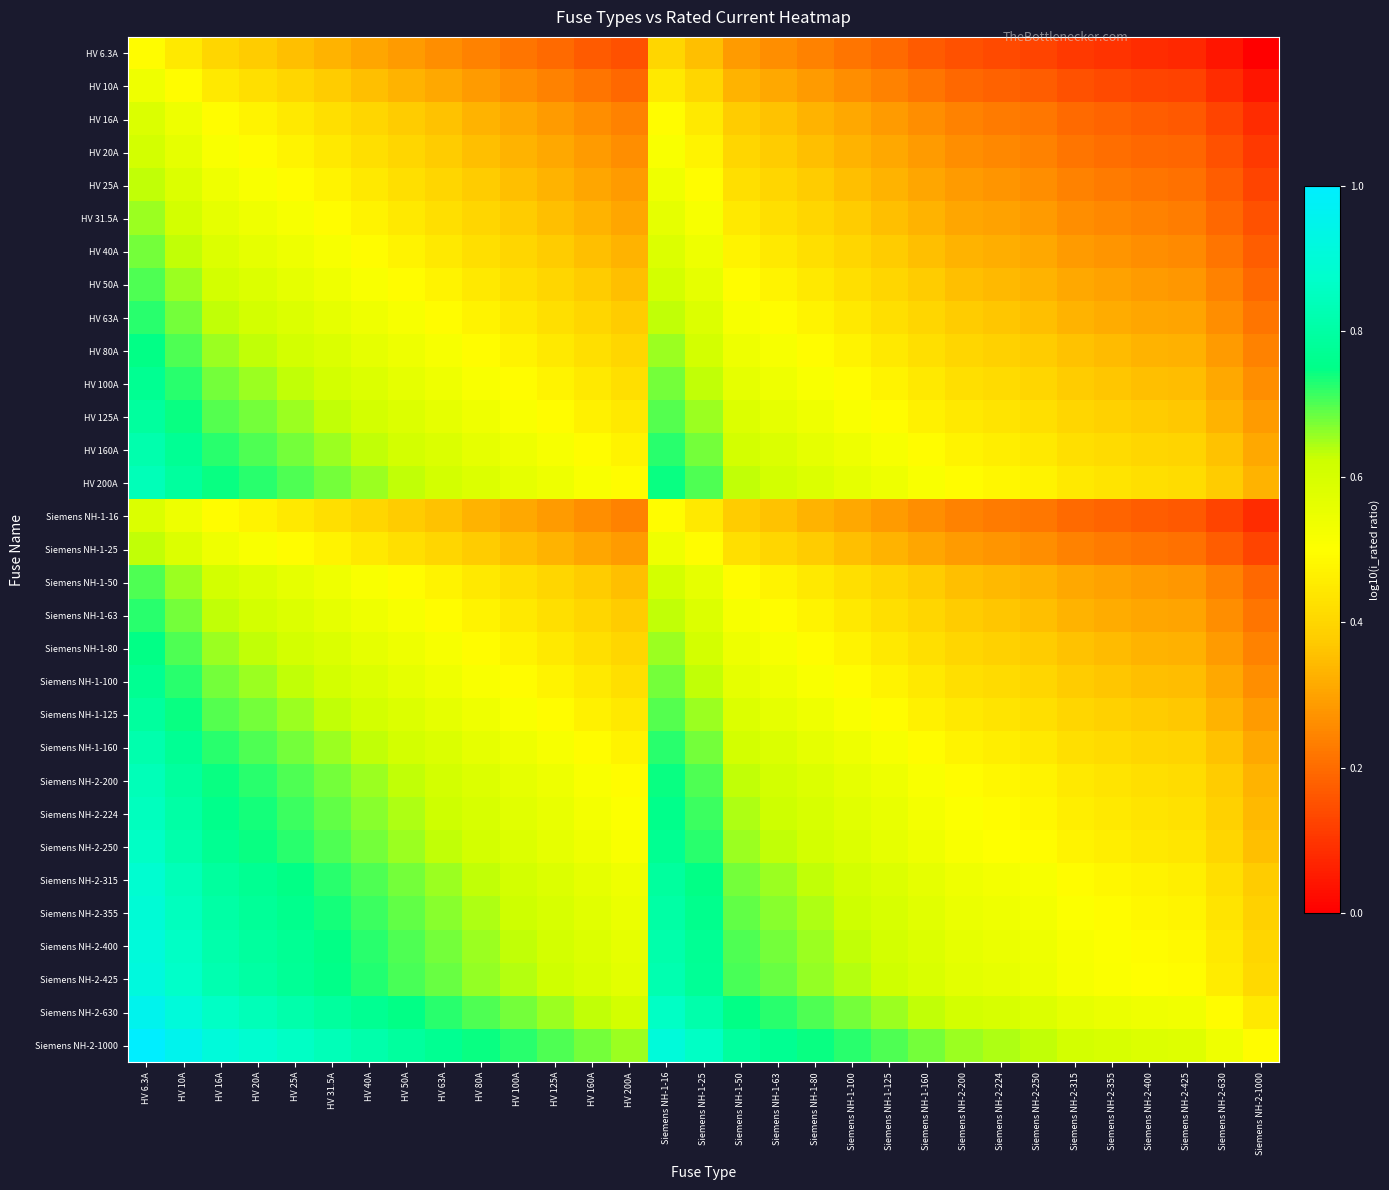

Reading left to right, extract all data points from this chart.

HV 6.3A: HV 6.3A=0.5	HV 10A=0.4	HV 16A=0.4	HV 20A=0.4	HV 25A=0.4	HV 31.5A=0.3	HV 40A=0.3	HV 50A=0.3	HV 63A=0.3	HV 80A=0.2	HV 100A=0.2	HV 125A=0.2	HV 160A=0.2	HV 200A=0.1	Siemens NH-1-16=0.4	Siemens NH-1-25=0.4	Siemens NH-1-50=0.3	Siemens NH-1-63=0.3	Siemens NH-1-80=0.2	Siemens NH-1-100=0.2	Siemens NH-1-125=0.2	Siemens NH-1-160=0.2	Siemens NH-2-200=0.1	Siemens NH-2-224=0.1	Siemens NH-2-250=0.1	Siemens NH-2-315=0.1	Siemens NH-2-355=0.1	Siemens NH-2-400=0.1	Siemens NH-2-425=0.1	Siemens NH-2-630=0.0	Siemens NH-2-1000=0.0
HV 10A: HV 6.3A=0.5	HV 10A=0.5	HV 16A=0.4	HV 20A=0.4	HV 25A=0.4	HV 31.5A=0.4	HV 40A=0.4	HV 50A=0.3	HV 63A=0.3	HV 80A=0.3	HV 100A=0.3	HV 125A=0.2	HV 160A=0.2	HV 200A=0.2	Siemens NH-1-16=0.4	Siemens NH-1-25=0.4	Siemens NH-1-50=0.3	Siemens NH-1-63=0.3	Siemens NH-1-80=0.3	Siemens NH-1-100=0.3	Siemens NH-1-125=0.2	Siemens NH-1-160=0.2	Siemens NH-2-200=0.2	Siemens NH-2-224=0.2	Siemens NH-2-250=0.2	Siemens NH-2-315=0.2	Siemens NH-2-355=0.1	Siemens NH-2-400=0.1	Siemens NH-2-425=0.1	Siemens NH-2-630=0.1	Siemens NH-2-1000=0.0
HV 16A: HV 6.3A=0.6	HV 10A=0.5	HV 16A=0.5	HV 20A=0.5	HV 25A=0.4	HV 31.5A=0.4	HV 40A=0.4	HV 50A=0.4	HV 63A=0.4	HV 80A=0.3	HV 100A=0.3	HV 125A=0.3	HV 160A=0.3	HV 200A=0.2	Siemens NH-1-16=0.5	Siemens NH-1-25=0.4	Siemens NH-1-50=0.4	Siemens NH-1-63=0.4	Siemens NH-1-80=0.3	Siemens NH-1-100=0.3	Siemens NH-1-125=0.3	Siemens NH-1-160=0.3	Siemens NH-2-200=0.2	Siemens NH-2-224=0.2	Siemens NH-2-250=0.2	Siemens NH-2-315=0.2	Siemens NH-2-355=0.2	Siemens NH-2-400=0.2	Siemens NH-2-425=0.2	Siemens NH-2-630=0.1	Siemens NH-2-1000=0.1
HV 20A: HV 6.3A=0.6	HV 10A=0.6	HV 16A=0.5	HV 20A=0.5	HV 25A=0.5	HV 31.5A=0.4	HV 40A=0.4	HV 50A=0.4	HV 63A=0.4	HV 80A=0.4	HV 100A=0.3	HV 125A=0.3	HV 160A=0.3	HV 200A=0.3	Siemens NH-1-16=0.5	Siemens NH-1-25=0.5	Siemens NH-1-50=0.4	Siemens NH-1-63=0.4	Siemens NH-1-80=0.4	Siemens NH-1-100=0.3	Siemens NH-1-125=0.3	Siemens NH-1-160=0.3	Siemens NH-2-200=0.3	Siemens NH-2-224=0.3	Siemens NH-2-250=0.2	Siemens NH-2-315=0.2	Siemens NH-2-355=0.2	Siemens NH-2-400=0.2	Siemens NH-2-425=0.2	Siemens NH-2-630=0.2	Siemens NH-2-1000=0.1
HV 25A: HV 6.3A=0.6	HV 10A=0.6	HV 16A=0.5	HV 20A=0.5	HV 25A=0.5	HV 31.5A=0.5	HV 40A=0.4	HV 50A=0.4	HV 63A=0.4	HV 80A=0.4	HV 100A=0.4	HV 125A=0.3	HV 160A=0.3	HV 200A=0.3	Siemens NH-1-16=0.5	Siemens NH-1-25=0.5	Siemens NH-1-50=0.4	Siemens NH-1-63=0.4	Siemens NH-1-80=0.4	Siemens NH-1-100=0.4	Siemens NH-1-125=0.3	Siemens NH-1-160=0.3	Siemens NH-2-200=0.3	Siemens NH-2-224=0.3	Siemens NH-2-250=0.3	Siemens NH-2-315=0.2	Siemens NH-2-355=0.2	Siemens NH-2-400=0.2	Siemens NH-2-425=0.2	Siemens NH-2-630=0.2	Siemens NH-2-1000=0.1
HV 31.5A: HV 6.3A=0.7	HV 10A=0.6	HV 16A=0.6	HV 20A=0.5	HV 25A=0.5	HV 31.5A=0.5	HV 40A=0.5	HV 50A=0.4	HV 63A=0.4	HV 80A=0.4	HV 100A=0.4	HV 125A=0.4	HV 160A=0.3	HV 200A=0.3	Siemens NH-1-16=0.6	Siemens NH-1-25=0.5	Siemens NH-1-50=0.4	Siemens NH-1-63=0.4	Siemens NH-1-80=0.4	Siemens NH-1-100=0.4	Siemens NH-1-125=0.4	Siemens NH-1-160=0.3	Siemens NH-2-200=0.3	Siemens NH-2-224=0.3	Siemens NH-2-250=0.3	Siemens NH-2-315=0.3	Siemens NH-2-355=0.3	Siemens NH-2-400=0.2	Siemens NH-2-425=0.2	Siemens NH-2-630=0.2	Siemens NH-2-1000=0.1
HV 40A: HV 6.3A=0.7	HV 10A=0.6	HV 16A=0.6	HV 20A=0.6	HV 25A=0.5	HV 31.5A=0.5	HV 40A=0.5	HV 50A=0.5	HV 63A=0.4	HV 80A=0.4	HV 100A=0.4	HV 125A=0.4	HV 160A=0.4	HV 200A=0.3	Siemens NH-1-16=0.6	Siemens NH-1-25=0.5	Siemens NH-1-50=0.5	Siemens NH-1-63=0.4	Siemens NH-1-80=0.4	Siemens NH-1-100=0.4	Siemens NH-1-125=0.4	Siemens NH-1-160=0.4	Siemens NH-2-200=0.3	Siemens NH-2-224=0.3	Siemens NH-2-250=0.3	Siemens NH-2-315=0.3	Siemens NH-2-355=0.3	Siemens NH-2-400=0.3	Siemens NH-2-425=0.3	Siemens NH-2-630=0.2	Siemens NH-2-1000=0.2
HV 50A: HV 6.3A=0.7	HV 10A=0.7	HV 16A=0.6	HV 20A=0.6	HV 25A=0.6	HV 31.5A=0.5	HV 40A=0.5	HV 50A=0.5	HV 63A=0.5	HV 80A=0.4	HV 100A=0.4	HV 125A=0.4	HV 160A=0.4	HV 200A=0.4	Siemens NH-1-16=0.6	Siemens NH-1-25=0.6	Siemens NH-1-50=0.5	Siemens NH-1-63=0.5	Siemens NH-1-80=0.4	Siemens NH-1-100=0.4	Siemens NH-1-125=0.4	Siemens NH-1-160=0.4	Siemens NH-2-200=0.4	Siemens NH-2-224=0.3	Siemens NH-2-250=0.3	Siemens NH-2-315=0.3	Siemens NH-2-355=0.3	Siemens NH-2-400=0.3	Siemens NH-2-425=0.3	Siemens NH-2-630=0.2	Siemens NH-2-1000=0.2
HV 63A: HV 6.3A=0.7	HV 10A=0.7	HV 16A=0.6	HV 20A=0.6	HV 25A=0.6	HV 31.5A=0.6	HV 40A=0.5	HV 50A=0.5	HV 63A=0.5	HV 80A=0.5	HV 100A=0.4	HV 125A=0.4	HV 160A=0.4	HV 200A=0.4	Siemens NH-1-16=0.6	Siemens NH-1-25=0.6	Siemens NH-1-50=0.5	Siemens NH-1-63=0.5	Siemens NH-1-80=0.5	Siemens NH-1-100=0.4	Siemens NH-1-125=0.4	Siemens NH-1-160=0.4	Siemens NH-2-200=0.4	Siemens NH-2-224=0.4	Siemens NH-2-250=0.4	Siemens NH-2-315=0.3	Siemens NH-2-355=0.3	Siemens NH-2-400=0.3	Siemens NH-2-425=0.3	Siemens NH-2-630=0.3	Siemens NH-2-1000=0.2
HV 80A: HV 6.3A=0.7	HV 10A=0.7	HV 16A=0.7	HV 20A=0.6	HV 25A=0.6	HV 31.5A=0.6	HV 40A=0.6	HV 50A=0.5	HV 63A=0.5	HV 80A=0.5	HV 100A=0.5	HV 125A=0.4	HV 160A=0.4	HV 200A=0.4	Siemens NH-1-16=0.7	Siemens NH-1-25=0.6	Siemens NH-1-50=0.5	Siemens NH-1-63=0.5	Siemens NH-1-80=0.5	Siemens NH-1-100=0.5	Siemens NH-1-125=0.4	Siemens NH-1-160=0.4	Siemens NH-2-200=0.4	Siemens NH-2-224=0.4	Siemens NH-2-250=0.4	Siemens NH-2-315=0.4	Siemens NH-2-355=0.3	Siemens NH-2-400=0.3	Siemens NH-2-425=0.3	Siemens NH-2-630=0.3	Siemens NH-2-1000=0.2
HV 100A: HV 6.3A=0.8	HV 10A=0.7	HV 16A=0.7	HV 20A=0.7	HV 25A=0.6	HV 31.5A=0.6	HV 40A=0.6	HV 50A=0.6	HV 63A=0.5	HV 80A=0.5	HV 100A=0.5	HV 125A=0.5	HV 160A=0.4	HV 200A=0.4	Siemens NH-1-16=0.7	Siemens NH-1-25=0.6	Siemens NH-1-50=0.6	Siemens NH-1-63=0.5	Siemens NH-1-80=0.5	Siemens NH-1-100=0.5	Siemens NH-1-125=0.5	Siemens NH-1-160=0.4	Siemens NH-2-200=0.4	Siemens NH-2-224=0.4	Siemens NH-2-250=0.4	Siemens NH-2-315=0.4	Siemens NH-2-355=0.4	Siemens NH-2-400=0.4	Siemens NH-2-425=0.3	Siemens NH-2-630=0.3	Siemens NH-2-1000=0.3
HV 125A: HV 6.3A=0.8	HV 10A=0.7	HV 16A=0.7	HV 20A=0.7	HV 25A=0.7	HV 31.5A=0.6	HV 40A=0.6	HV 50A=0.6	HV 63A=0.6	HV 80A=0.5	HV 100A=0.5	HV 125A=0.5	HV 160A=0.5	HV 200A=0.4	Siemens NH-1-16=0.7	Siemens NH-1-25=0.7	Siemens NH-1-50=0.6	Siemens NH-1-63=0.6	Siemens NH-1-80=0.5	Siemens NH-1-100=0.5	Siemens NH-1-125=0.5	Siemens NH-1-160=0.5	Siemens NH-2-200=0.4	Siemens NH-2-224=0.4	Siemens NH-2-250=0.4	Siemens NH-2-315=0.4	Siemens NH-2-355=0.4	Siemens NH-2-400=0.4	Siemens NH-2-425=0.4	Siemens NH-2-630=0.3	Siemens NH-2-1000=0.3
HV 160A: HV 6.3A=0.8	HV 10A=0.8	HV 16A=0.7	HV 20A=0.7	HV 25A=0.7	HV 31.5A=0.7	HV 40A=0.6	HV 50A=0.6	HV 63A=0.6	HV 80A=0.6	HV 100A=0.5	HV 125A=0.5	HV 160A=0.5	HV 200A=0.5	Siemens NH-1-16=0.7	Siemens NH-1-25=0.7	Siemens NH-1-50=0.6	Siemens NH-1-63=0.6	Siemens NH-1-80=0.6	Siemens NH-1-100=0.5	Siemens NH-1-125=0.5	Siemens NH-1-160=0.5	Siemens NH-2-200=0.5	Siemens NH-2-224=0.5	Siemens NH-2-250=0.4	Siemens NH-2-315=0.4	Siemens NH-2-355=0.4	Siemens NH-2-400=0.4	Siemens NH-2-425=0.4	Siemens NH-2-630=0.4	Siemens NH-2-1000=0.3
HV 200A: HV 6.3A=0.8	HV 10A=0.8	HV 16A=0.7	HV 20A=0.7	HV 25A=0.7	HV 31.5A=0.7	HV 40A=0.7	HV 50A=0.6	HV 63A=0.6	HV 80A=0.6	HV 100A=0.6	HV 125A=0.5	HV 160A=0.5	HV 200A=0.5	Siemens NH-1-16=0.7	Siemens NH-1-25=0.7	Siemens NH-1-50=0.6	Siemens NH-1-63=0.6	Siemens NH-1-80=0.6	Siemens NH-1-100=0.6	Siemens NH-1-125=0.5	Siemens NH-1-160=0.5	Siemens NH-2-200=0.5	Siemens NH-2-224=0.5	Siemens NH-2-250=0.5	Siemens NH-2-315=0.4	Siemens NH-2-355=0.4	Siemens NH-2-400=0.4	Siemens NH-2-425=0.4	Siemens NH-2-630=0.4	Siemens NH-2-1000=0.3
Siemens NH-1-16: HV 6.3A=0.6	HV 10A=0.5	HV 16A=0.5	HV 20A=0.5	HV 25A=0.4	HV 31.5A=0.4	HV 40A=0.4	HV 50A=0.4	HV 63A=0.4	HV 80A=0.3	HV 100A=0.3	HV 125A=0.3	HV 160A=0.3	HV 200A=0.2	Siemens NH-1-16=0.5	Siemens NH-1-25=0.4	Siemens NH-1-50=0.4	Siemens NH-1-63=0.4	Siemens NH-1-80=0.3	Siemens NH-1-100=0.3	Siemens NH-1-125=0.3	Siemens NH-1-160=0.3	Siemens NH-2-200=0.2	Siemens NH-2-224=0.2	Siemens NH-2-250=0.2	Siemens NH-2-315=0.2	Siemens NH-2-355=0.2	Siemens NH-2-400=0.2	Siemens NH-2-425=0.2	Siemens NH-2-630=0.1	Siemens NH-2-1000=0.1
Siemens NH-1-25: HV 6.3A=0.6	HV 10A=0.6	HV 16A=0.5	HV 20A=0.5	HV 25A=0.5	HV 31.5A=0.5	HV 40A=0.4	HV 50A=0.4	HV 63A=0.4	HV 80A=0.4	HV 100A=0.4	HV 125A=0.3	HV 160A=0.3	HV 200A=0.3	Siemens NH-1-16=0.5	Siemens NH-1-25=0.5	Siemens NH-1-50=0.4	Siemens NH-1-63=0.4	Siemens NH-1-80=0.4	Siemens NH-1-100=0.4	Siemens NH-1-125=0.3	Siemens NH-1-160=0.3	Siemens NH-2-200=0.3	Siemens NH-2-224=0.3	Siemens NH-2-250=0.3	Siemens NH-2-315=0.2	Siemens NH-2-355=0.2	Siemens NH-2-400=0.2	Siemens NH-2-425=0.2	Siemens NH-2-630=0.2	Siemens NH-2-1000=0.1
Siemens NH-1-50: HV 6.3A=0.7	HV 10A=0.7	HV 16A=0.6	HV 20A=0.6	HV 25A=0.6	HV 31.5A=0.5	HV 40A=0.5	HV 50A=0.5	HV 63A=0.5	HV 80A=0.4	HV 100A=0.4	HV 125A=0.4	HV 160A=0.4	HV 200A=0.4	Siemens NH-1-16=0.6	Siemens NH-1-25=0.6	Siemens NH-1-50=0.5	Siemens NH-1-63=0.5	Siemens NH-1-80=0.4	Siemens NH-1-100=0.4	Siemens NH-1-125=0.4	Siemens NH-1-160=0.4	Siemens NH-2-200=0.4	Siemens NH-2-224=0.3	Siemens NH-2-250=0.3	Siemens NH-2-315=0.3	Siemens NH-2-355=0.3	Siemens NH-2-400=0.3	Siemens NH-2-425=0.3	Siemens NH-2-630=0.2	Siemens NH-2-1000=0.2
Siemens NH-1-63: HV 6.3A=0.7	HV 10A=0.7	HV 16A=0.6	HV 20A=0.6	HV 25A=0.6	HV 31.5A=0.6	HV 40A=0.5	HV 50A=0.5	HV 63A=0.5	HV 80A=0.5	HV 100A=0.4	HV 125A=0.4	HV 160A=0.4	HV 200A=0.4	Siemens NH-1-16=0.6	Siemens NH-1-25=0.6	Siemens NH-1-50=0.5	Siemens NH-1-63=0.5	Siemens NH-1-80=0.5	Siemens NH-1-100=0.4	Siemens NH-1-125=0.4	Siemens NH-1-160=0.4	Siemens NH-2-200=0.4	Siemens NH-2-224=0.4	Siemens NH-2-250=0.4	Siemens NH-2-315=0.3	Siemens NH-2-355=0.3	Siemens NH-2-400=0.3	Siemens NH-2-425=0.3	Siemens NH-2-630=0.3	Siemens NH-2-1000=0.2
Siemens NH-1-80: HV 6.3A=0.7	HV 10A=0.7	HV 16A=0.7	HV 20A=0.6	HV 25A=0.6	HV 31.5A=0.6	HV 40A=0.6	HV 50A=0.5	HV 63A=0.5	HV 80A=0.5	HV 100A=0.5	HV 125A=0.4	HV 160A=0.4	HV 200A=0.4	Siemens NH-1-16=0.7	Siemens NH-1-25=0.6	Siemens NH-1-50=0.5	Siemens NH-1-63=0.5	Siemens NH-1-80=0.5	Siemens NH-1-100=0.5	Siemens NH-1-125=0.4	Siemens NH-1-160=0.4	Siemens NH-2-200=0.4	Siemens NH-2-224=0.4	Siemens NH-2-250=0.4	Siemens NH-2-315=0.4	Siemens NH-2-355=0.3	Siemens NH-2-400=0.3	Siemens NH-2-425=0.3	Siemens NH-2-630=0.3	Siemens NH-2-1000=0.2
Siemens NH-1-100: HV 6.3A=0.8	HV 10A=0.7	HV 16A=0.7	HV 20A=0.7	HV 25A=0.6	HV 31.5A=0.6	HV 40A=0.6	HV 50A=0.6	HV 63A=0.5	HV 80A=0.5	HV 100A=0.5	HV 125A=0.5	HV 160A=0.4	HV 200A=0.4	Siemens NH-1-16=0.7	Siemens NH-1-25=0.6	Siemens NH-1-50=0.6	Siemens NH-1-63=0.5	Siemens NH-1-80=0.5	Siemens NH-1-100=0.5	Siemens NH-1-125=0.5	Siemens NH-1-160=0.4	Siemens NH-2-200=0.4	Siemens NH-2-224=0.4	Siemens NH-2-250=0.4	Siemens NH-2-315=0.4	Siemens NH-2-355=0.4	Siemens NH-2-400=0.4	Siemens NH-2-425=0.3	Siemens NH-2-630=0.3	Siemens NH-2-1000=0.3
Siemens NH-1-125: HV 6.3A=0.8	HV 10A=0.7	HV 16A=0.7	HV 20A=0.7	HV 25A=0.7	HV 31.5A=0.6	HV 40A=0.6	HV 50A=0.6	HV 63A=0.6	HV 80A=0.5	HV 100A=0.5	HV 125A=0.5	HV 160A=0.5	HV 200A=0.4	Siemens NH-1-16=0.7	Siemens NH-1-25=0.7	Siemens NH-1-50=0.6	Siemens NH-1-63=0.6	Siemens NH-1-80=0.5	Siemens NH-1-100=0.5	Siemens NH-1-125=0.5	Siemens NH-1-160=0.5	Siemens NH-2-200=0.4	Siemens NH-2-224=0.4	Siemens NH-2-250=0.4	Siemens NH-2-315=0.4	Siemens NH-2-355=0.4	Siemens NH-2-400=0.4	Siemens NH-2-425=0.4	Siemens NH-2-630=0.3	Siemens NH-2-1000=0.3
Siemens NH-1-160: HV 6.3A=0.8	HV 10A=0.8	HV 16A=0.7	HV 20A=0.7	HV 25A=0.7	HV 31.5A=0.7	HV 40A=0.6	HV 50A=0.6	HV 63A=0.6	HV 80A=0.6	HV 100A=0.5	HV 125A=0.5	HV 160A=0.5	HV 200A=0.5	Siemens NH-1-16=0.7	Siemens NH-1-25=0.7	Siemens NH-1-50=0.6	Siemens NH-1-63=0.6	Siemens NH-1-80=0.6	Siemens NH-1-100=0.5	Siemens NH-1-125=0.5	Siemens NH-1-160=0.5	Siemens NH-2-200=0.5	Siemens NH-2-224=0.5	Siemens NH-2-250=0.4	Siemens NH-2-315=0.4	Siemens NH-2-355=0.4	Siemens NH-2-400=0.4	Siemens NH-2-425=0.4	Siemens NH-2-630=0.4	Siemens NH-2-1000=0.3
Siemens NH-2-200: HV 6.3A=0.8	HV 10A=0.8	HV 16A=0.7	HV 20A=0.7	HV 25A=0.7	HV 31.5A=0.7	HV 40A=0.7	HV 50A=0.6	HV 63A=0.6	HV 80A=0.6	HV 100A=0.6	HV 125A=0.5	HV 160A=0.5	HV 200A=0.5	Siemens NH-1-16=0.7	Siemens NH-1-25=0.7	Siemens NH-1-50=0.6	Siemens NH-1-63=0.6	Siemens NH-1-80=0.6	Siemens NH-1-100=0.6	Siemens NH-1-125=0.5	Siemens NH-1-160=0.5	Siemens NH-2-200=0.5	Siemens NH-2-224=0.5	Siemens NH-2-250=0.5	Siemens NH-2-315=0.4	Siemens NH-2-355=0.4	Siemens NH-2-400=0.4	Siemens NH-2-425=0.4	Siemens NH-2-630=0.4	Siemens NH-2-1000=0.3
Siemens NH-2-224: HV 6.3A=0.9	HV 10A=0.8	HV 16A=0.8	HV 20A=0.7	HV 25A=0.7	HV 31.5A=0.7	HV 40A=0.7	HV 50A=0.6	HV 63A=0.6	HV 80A=0.6	HV 100A=0.6	HV 125A=0.6	HV 160A=0.5	HV 200A=0.5	Siemens NH-1-16=0.8	Siemens NH-1-25=0.7	Siemens NH-1-50=0.6	Siemens NH-1-63=0.6	Siemens NH-1-80=0.6	Siemens NH-1-100=0.6	Siemens NH-1-125=0.6	Siemens NH-1-160=0.5	Siemens NH-2-200=0.5	Siemens NH-2-224=0.5	Siemens NH-2-250=0.5	Siemens NH-2-315=0.5	Siemens NH-2-355=0.4	Siemens NH-2-400=0.4	Siemens NH-2-425=0.4	Siemens NH-2-630=0.4	Siemens NH-2-1000=0.3
Siemens NH-2-250: HV 6.3A=0.9	HV 10A=0.8	HV 16A=0.8	HV 20A=0.7	HV 25A=0.7	HV 31.5A=0.7	HV 40A=0.7	HV 50A=0.7	HV 63A=0.6	HV 80A=0.6	HV 100A=0.6	HV 125A=0.6	HV 160A=0.5	HV 200A=0.5	Siemens NH-1-16=0.8	Siemens NH-1-25=0.7	Siemens NH-1-50=0.7	Siemens NH-1-63=0.6	Siemens NH-1-80=0.6	Siemens NH-1-100=0.6	Siemens NH-1-125=0.6	Siemens NH-1-160=0.5	Siemens NH-2-200=0.5	Siemens NH-2-224=0.5	Siemens NH-2-250=0.5	Siemens NH-2-315=0.5	Siemens NH-2-355=0.5	Siemens NH-2-400=0.4	Siemens NH-2-425=0.4	Siemens NH-2-630=0.4	Siemens NH-2-1000=0.4
Siemens NH-2-315: HV 6.3A=0.9	HV 10A=0.8	HV 16A=0.8	HV 20A=0.8	HV 25A=0.7	HV 31.5A=0.7	HV 40A=0.7	HV 50A=0.7	HV 63A=0.7	HV 80A=0.6	HV 100A=0.6	HV 125A=0.6	HV 160A=0.6	HV 200A=0.5	Siemens NH-1-16=0.8	Siemens NH-1-25=0.7	Siemens NH-1-50=0.7	Siemens NH-1-63=0.7	Siemens NH-1-80=0.6	Siemens NH-1-100=0.6	Siemens NH-1-125=0.6	Siemens NH-1-160=0.6	Siemens NH-2-200=0.5	Siemens NH-2-224=0.5	Siemens NH-2-250=0.5	Siemens NH-2-315=0.5	Siemens NH-2-355=0.5	Siemens NH-2-400=0.5	Siemens NH-2-425=0.5	Siemens NH-2-630=0.4	Siemens NH-2-1000=0.4
Siemens NH-2-355: HV 6.3A=0.9	HV 10A=0.9	HV 16A=0.8	HV 20A=0.8	HV 25A=0.8	HV 31.5A=0.7	HV 40A=0.7	HV 50A=0.7	HV 63A=0.7	HV 80A=0.6	HV 100A=0.6	HV 125A=0.6	HV 160A=0.6	HV 200A=0.6	Siemens NH-1-16=0.8	Siemens NH-1-25=0.8	Siemens NH-1-50=0.7	Siemens NH-1-63=0.7	Siemens NH-1-80=0.6	Siemens NH-1-100=0.6	Siemens NH-1-125=0.6	Siemens NH-1-160=0.6	Siemens NH-2-200=0.6	Siemens NH-2-224=0.5	Siemens NH-2-250=0.5	Siemens NH-2-315=0.5	Siemens NH-2-355=0.5	Siemens NH-2-400=0.5	Siemens NH-2-425=0.5	Siemens NH-2-630=0.4	Siemens NH-2-1000=0.4
Siemens NH-2-400: HV 6.3A=0.9	HV 10A=0.9	HV 16A=0.8	HV 20A=0.8	HV 25A=0.8	HV 31.5A=0.7	HV 40A=0.7	HV 50A=0.7	HV 63A=0.7	HV 80A=0.7	HV 100A=0.6	HV 125A=0.6	HV 160A=0.6	HV 200A=0.6	Siemens NH-1-16=0.8	Siemens NH-1-25=0.8	Siemens NH-1-50=0.7	Siemens NH-1-63=0.7	Siemens NH-1-80=0.7	Siemens NH-1-100=0.6	Siemens NH-1-125=0.6	Siemens NH-1-160=0.6	Siemens NH-2-200=0.6	Siemens NH-2-224=0.6	Siemens NH-2-250=0.5	Siemens NH-2-315=0.5	Siemens NH-2-355=0.5	Siemens NH-2-400=0.5	Siemens NH-2-425=0.5	Siemens NH-2-630=0.4	Siemens NH-2-1000=0.4
Siemens NH-2-425: HV 6.3A=0.9	HV 10A=0.9	HV 16A=0.8	HV 20A=0.8	HV 25A=0.8	HV 31.5A=0.8	HV 40A=0.7	HV 50A=0.7	HV 63A=0.7	HV 80A=0.7	HV 100A=0.6	HV 125A=0.6	HV 160A=0.6	HV 200A=0.6	Siemens NH-1-16=0.8	Siemens NH-1-25=0.8	Siemens NH-1-50=0.7	Siemens NH-1-63=0.7	Siemens NH-1-80=0.7	Siemens NH-1-100=0.6	Siemens NH-1-125=0.6	Siemens NH-1-160=0.6	Siemens NH-2-200=0.6	Siemens NH-2-224=0.6	Siemens NH-2-250=0.5	Siemens NH-2-315=0.5	Siemens NH-2-355=0.5	Siemens NH-2-400=0.5	Siemens NH-2-425=0.5	Siemens NH-2-630=0.5	Siemens NH-2-1000=0.4
Siemens NH-2-630: HV 6.3A=1.0	HV 10A=0.9	HV 16A=0.9	HV 20A=0.8	HV 25A=0.8	HV 31.5A=0.8	HV 40A=0.8	HV 50A=0.7	HV 63A=0.7	HV 80A=0.7	HV 100A=0.7	HV 125A=0.7	HV 160A=0.6	HV 200A=0.6	Siemens NH-1-16=0.9	Siemens NH-1-25=0.8	Siemens NH-1-50=0.7	Siemens NH-1-63=0.7	Siemens NH-1-80=0.7	Siemens NH-1-100=0.7	Siemens NH-1-125=0.7	Siemens NH-1-160=0.6	Siemens NH-2-200=0.6	Siemens NH-2-224=0.6	Siemens NH-2-250=0.6	Siemens NH-2-315=0.6	Siemens NH-2-355=0.6	Siemens NH-2-400=0.5	Siemens NH-2-425=0.5	Siemens NH-2-630=0.5	Siemens NH-2-1000=0.4
Siemens NH-2-1000: HV 6.3A=1.0	HV 10A=1.0	HV 16A=0.9	HV 20A=0.9	HV 25A=0.9	HV 31.5A=0.8	HV 40A=0.8	HV 50A=0.8	HV 63A=0.8	HV 80A=0.7	HV 100A=0.7	HV 125A=0.7	HV 160A=0.7	HV 200A=0.7	Siemens NH-1-16=0.9	Siemens NH-1-25=0.9	Siemens NH-1-50=0.8	Siemens NH-1-63=0.8	Siemens NH-1-80=0.7	Siemens NH-1-100=0.7	Siemens NH-1-125=0.7	Siemens NH-1-160=0.7	Siemens NH-2-200=0.7	Siemens NH-2-224=0.6	Siemens NH-2-250=0.6	Siemens NH-2-315=0.6	Siemens NH-2-355=0.6	Siemens NH-2-400=0.6	Siemens NH-2-425=0.6	Siemens NH-2-630=0.5	Siemens NH-2-1000=0.5